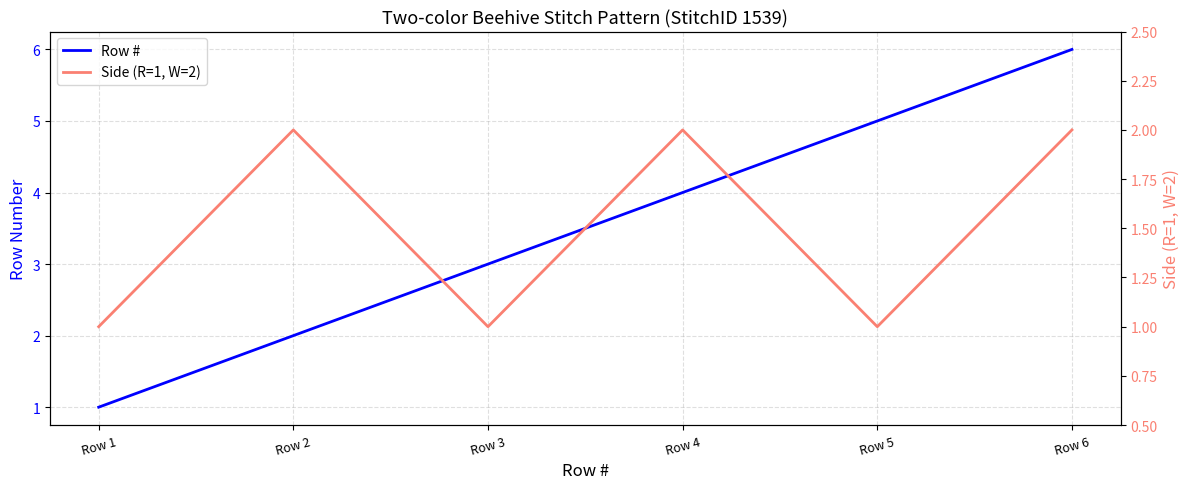

What is the average value of the Side (R=1, W=2) series?

2